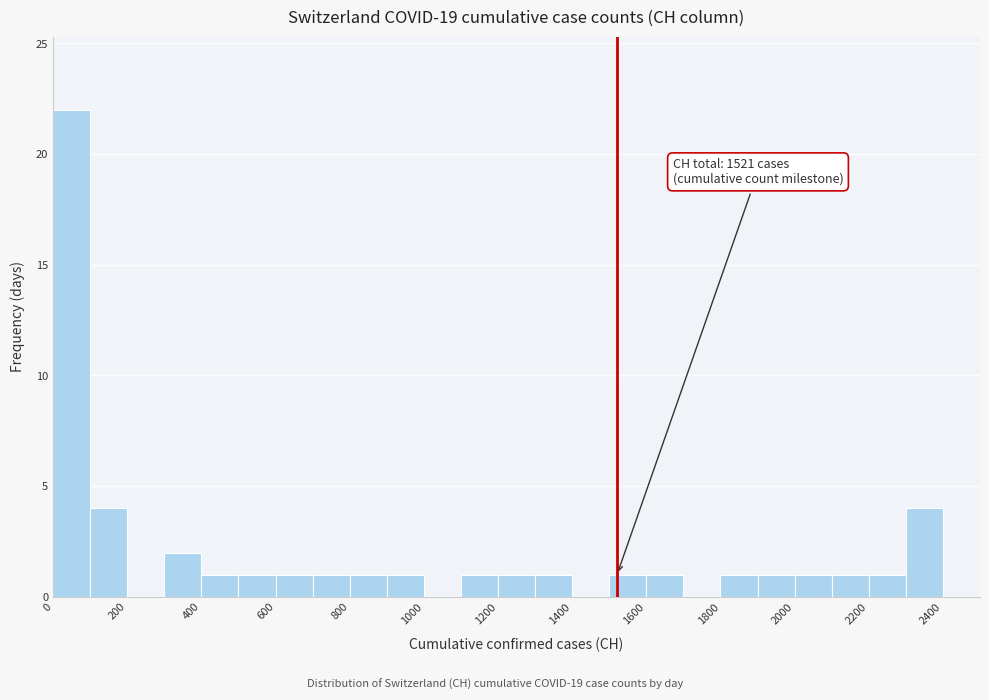

Over which range of the x-axis is the bar tallest?

0 to 100